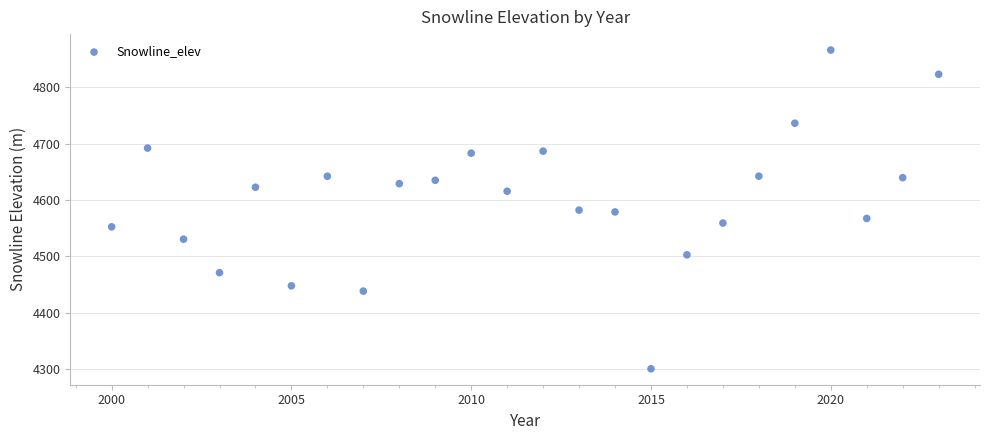

What is the range of Y values (max minus min)?

566.1